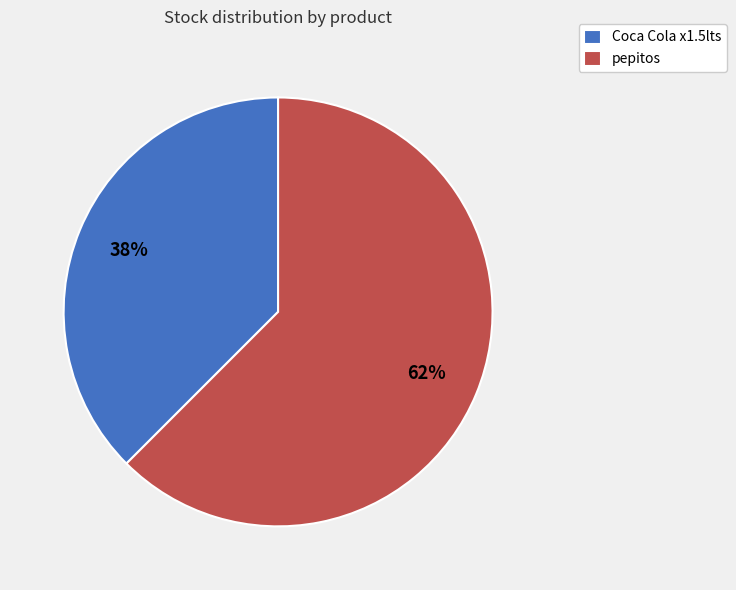

How many segments does this pie chart have?

2